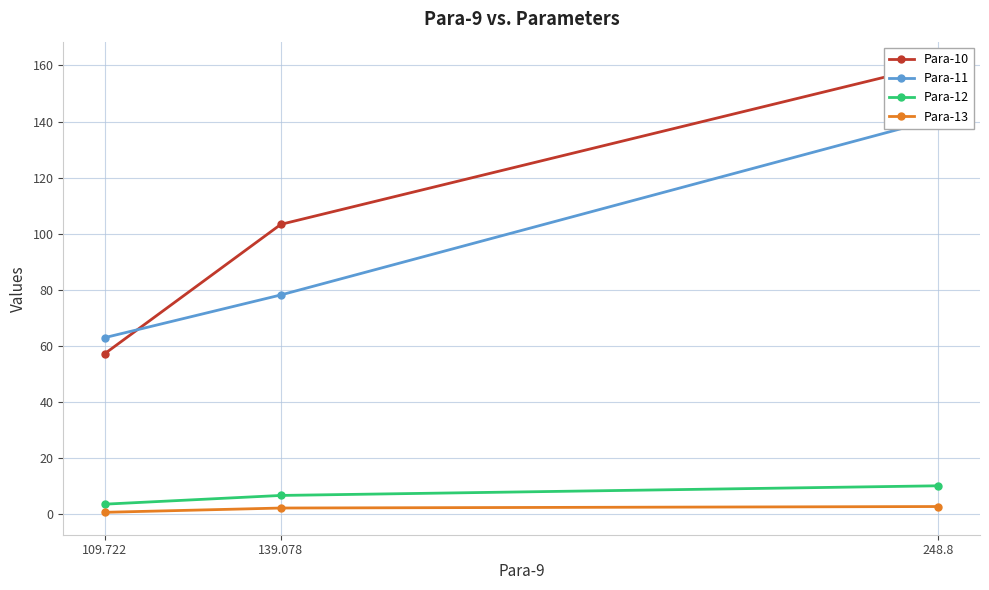

What is the sum of the Para-12 values at 109.722 and 139.078?

10.0